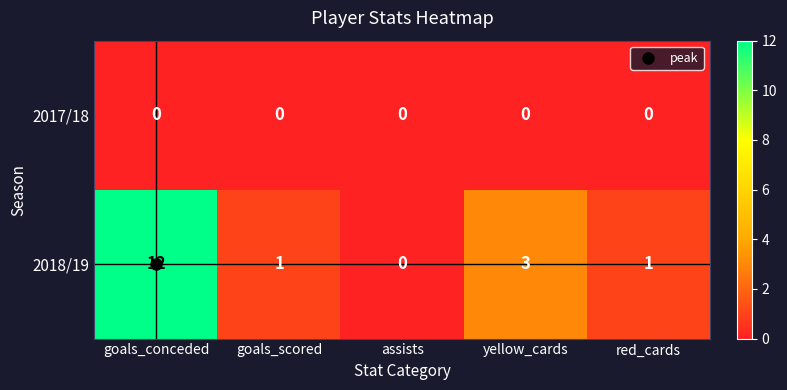

What is the difference between the highest and lowest values at yellow_cards?

3